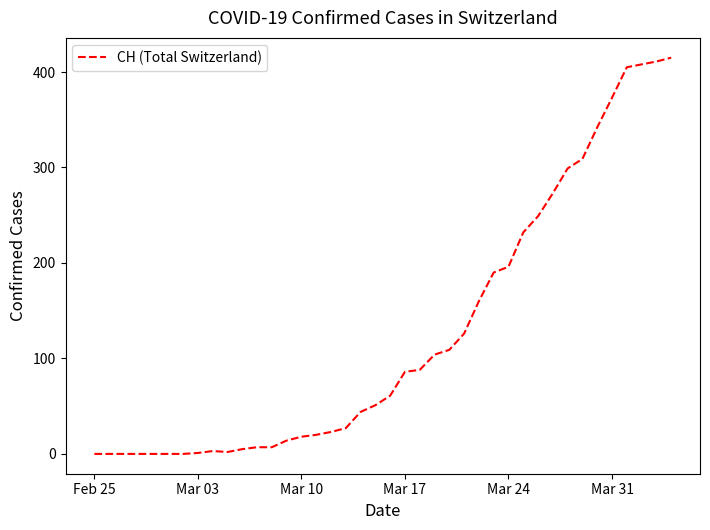

What is the greatest value displayed?

415